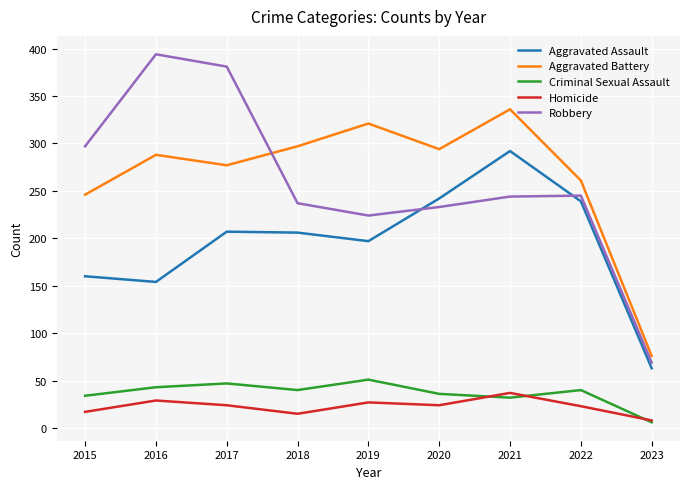

Read the Criminal Sexual Assault value at 2019.

51